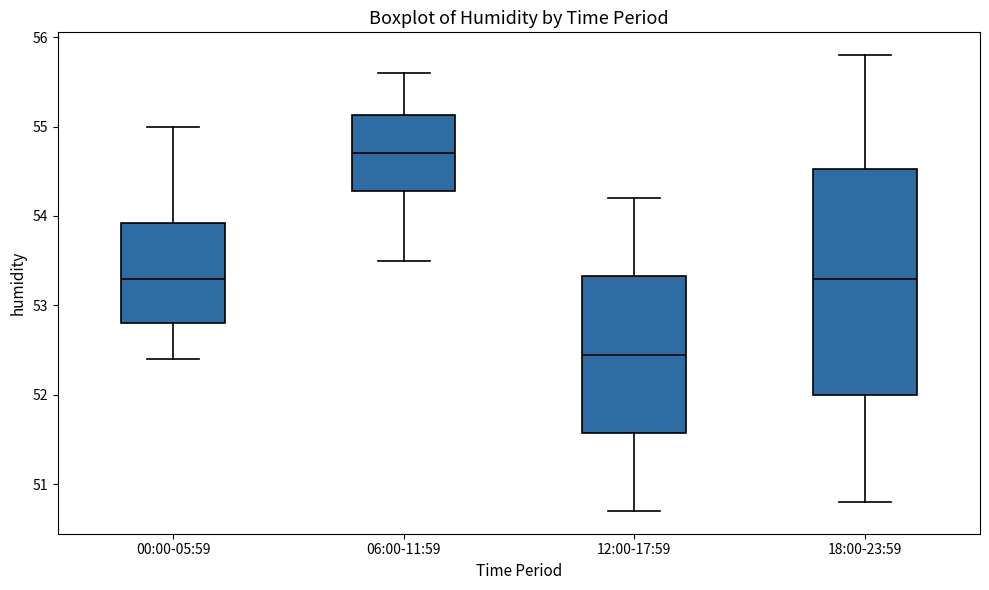

Which box is the tallest, from its lower edge to its upper edge?

18:00-23:59